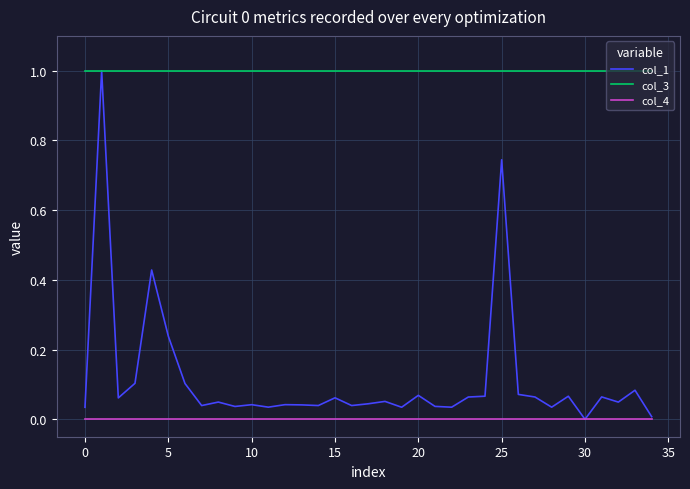

True or false: col_4 and col_3 cross at least once.

False